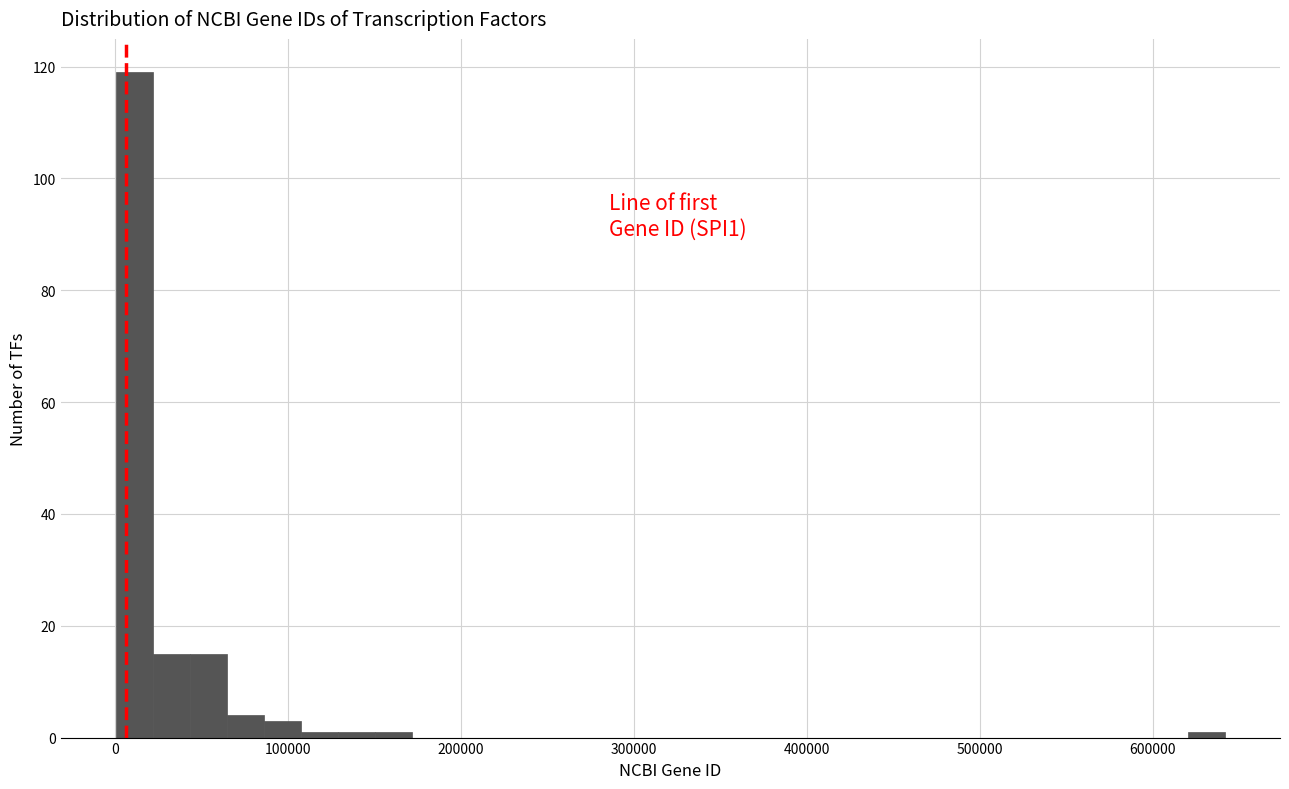

Around what value on the x-axis is the tallest bar? Give the approximate position of its centre, as read against the axis.

10000